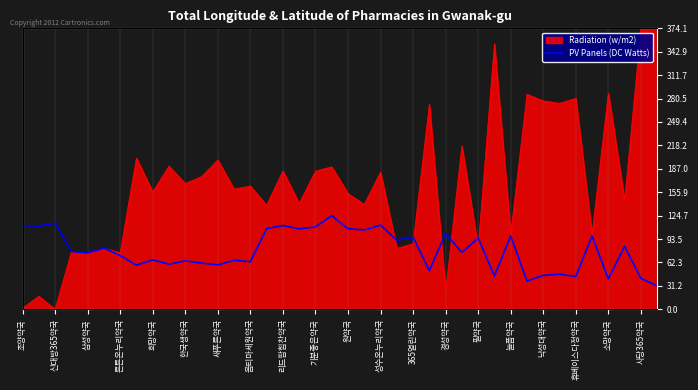

Reading left to right, extract all data points from this chart.

111.5	110.7	114.7	77.1	75.0	81.6	71.6	58.8	65.8	60.1	64.4	61.6	59.1	65.3	63.2	107.4	111.5	107.2	109.5	124.7	107.2	105.7	112.2	92.0	96.0	51.5	101.1	75.5	94.9	44.2	97.6	37.6	45.1	46.7	43.7	97.6	40.5	83.8	41.1	31.2